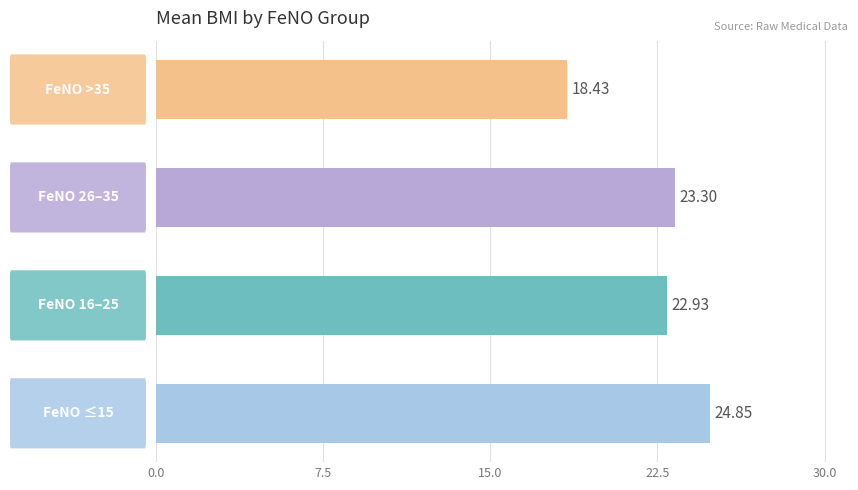

What is the sum of all values?

89.5